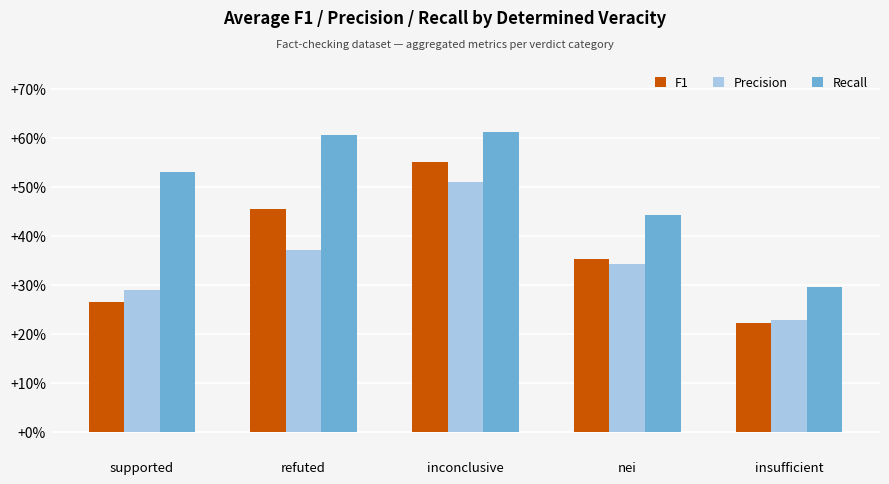

What is the average value of the Recall series?

0.5